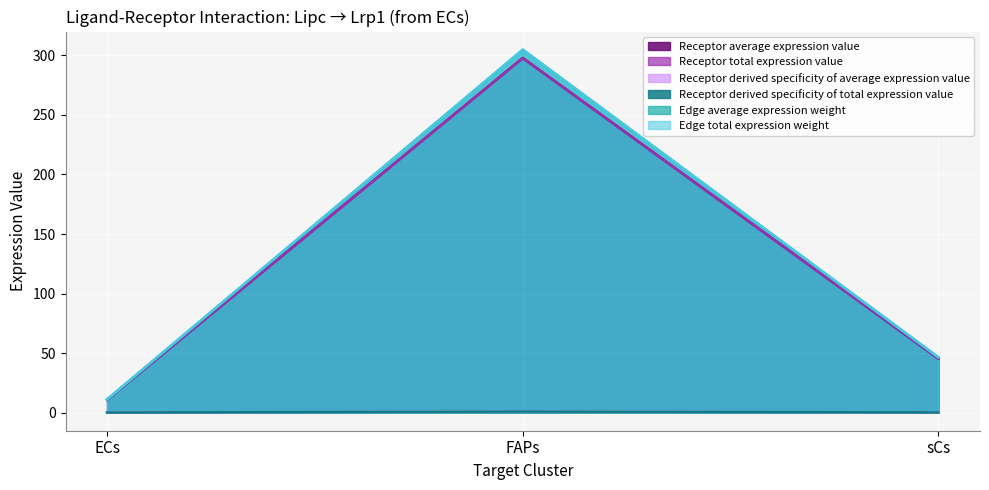

What is the value of the Receptor derived specificity of total expression value point at the 3rd from the left?

0.1